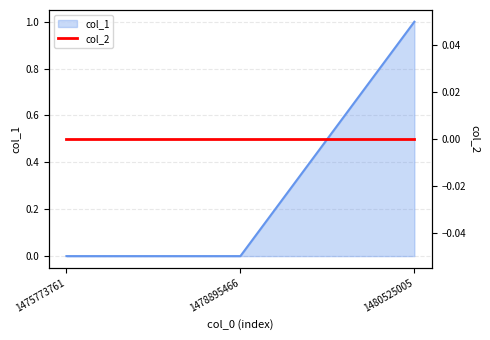

How many data points does each series have?

3